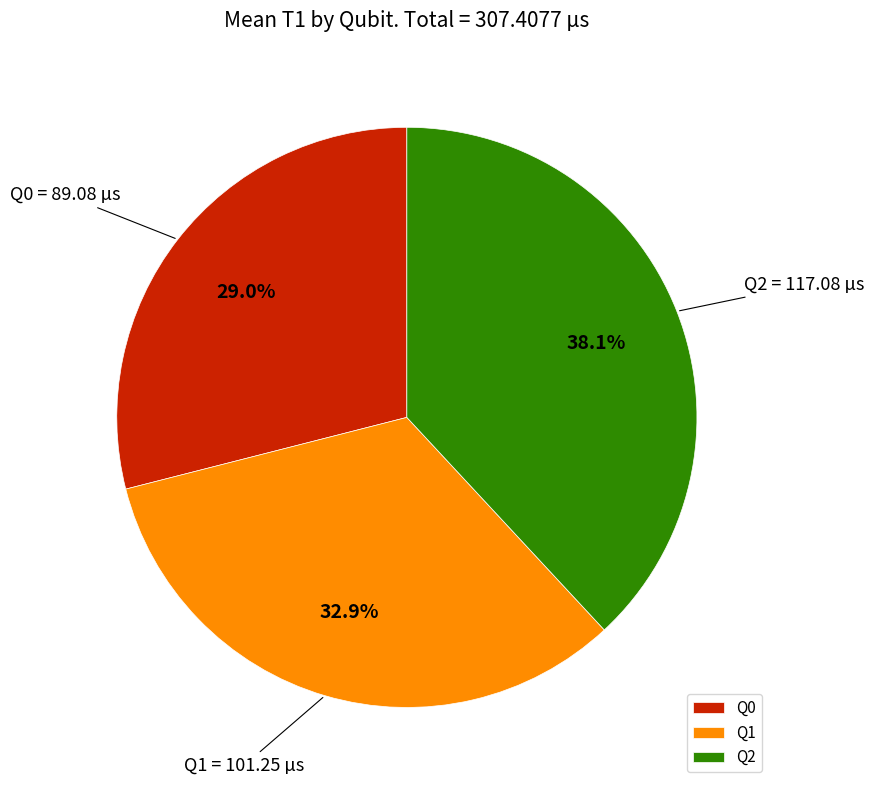

Count the number of slices in the pie.

3